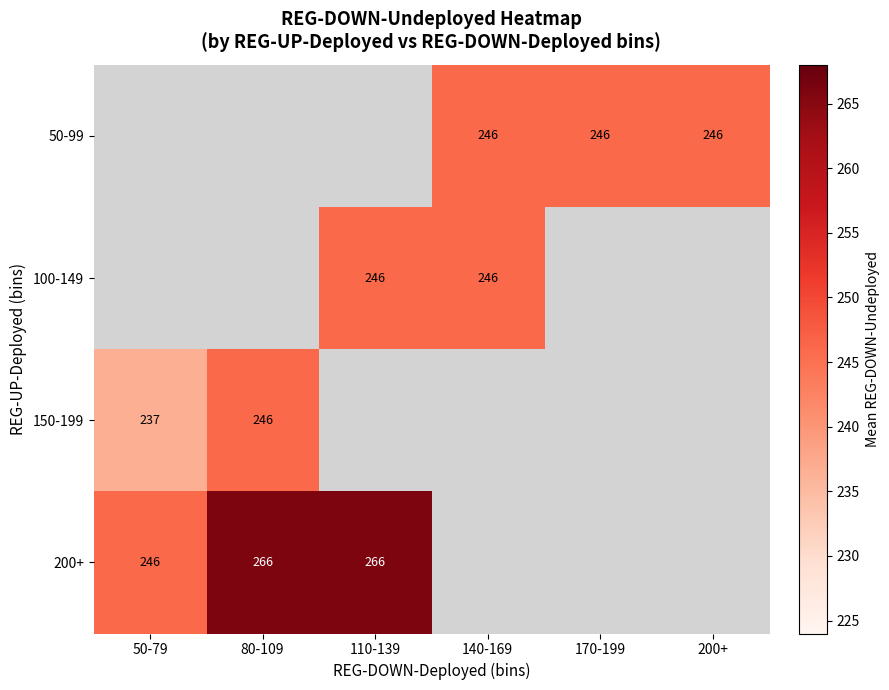

The 150-199 series shows 237 at 50-79. True or false?

True